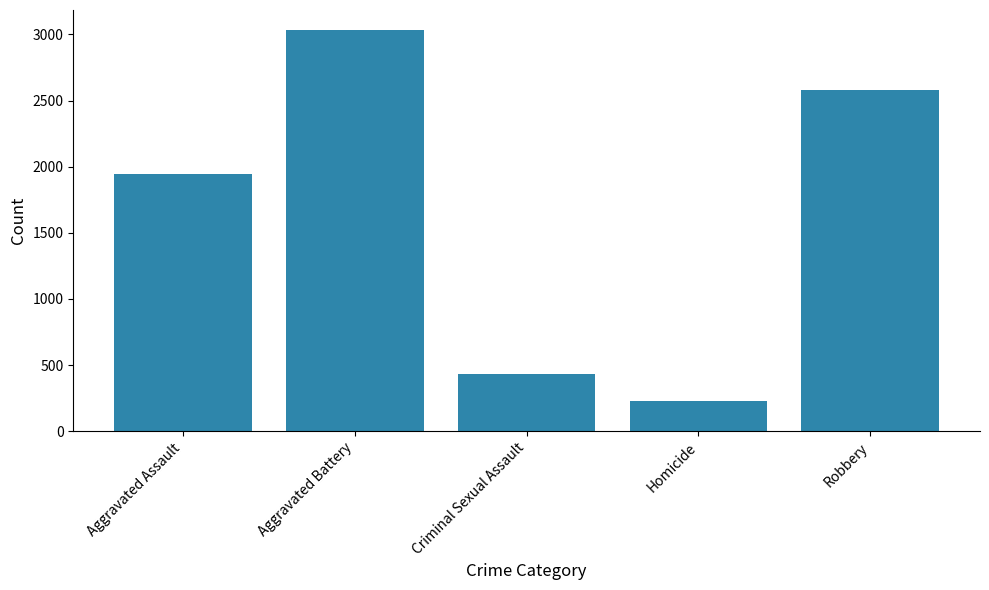

Reading right to left, transcribe all the data shown in this chart.

2579	226	434	3033	1943